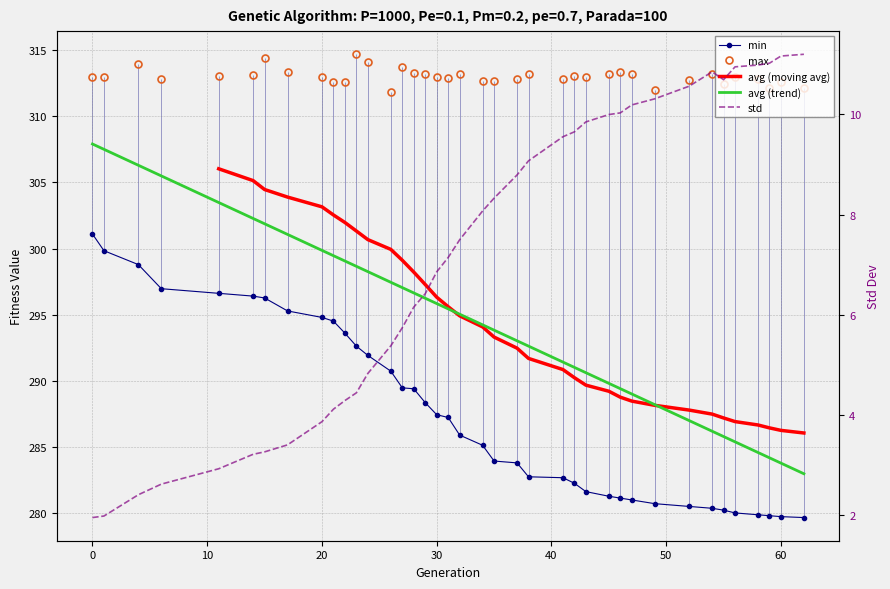

Does the chart have visible grid lines?

Yes